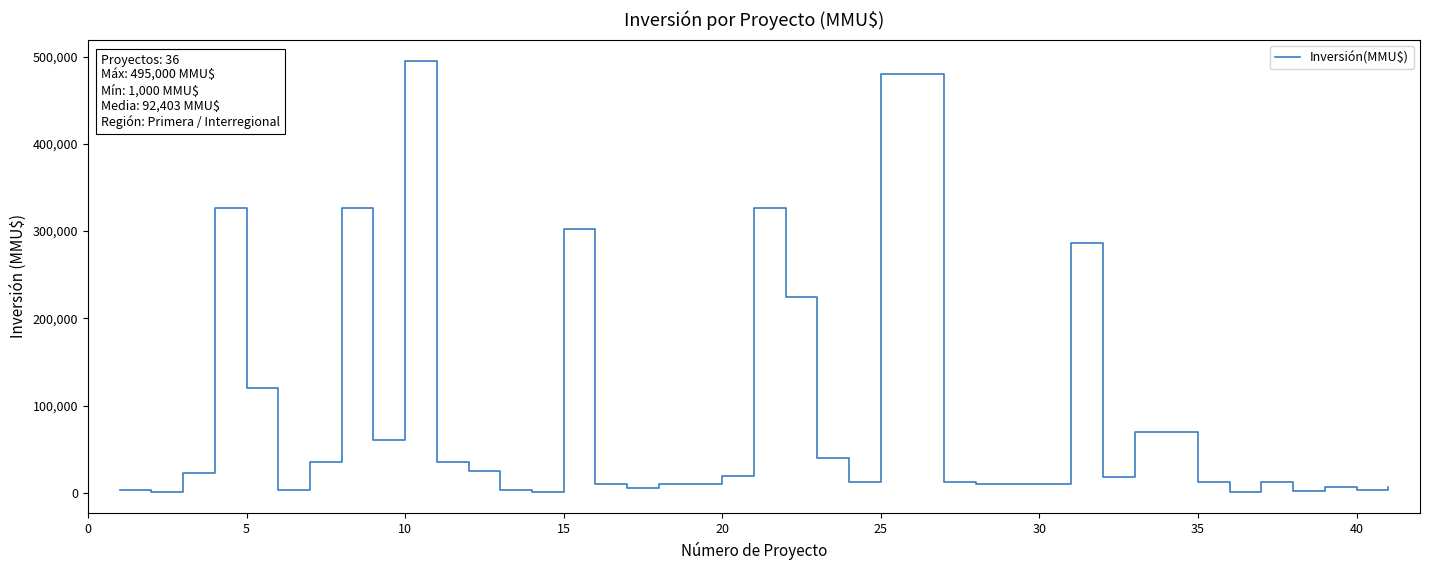

What is the difference between the maximum and minimum values?

494000